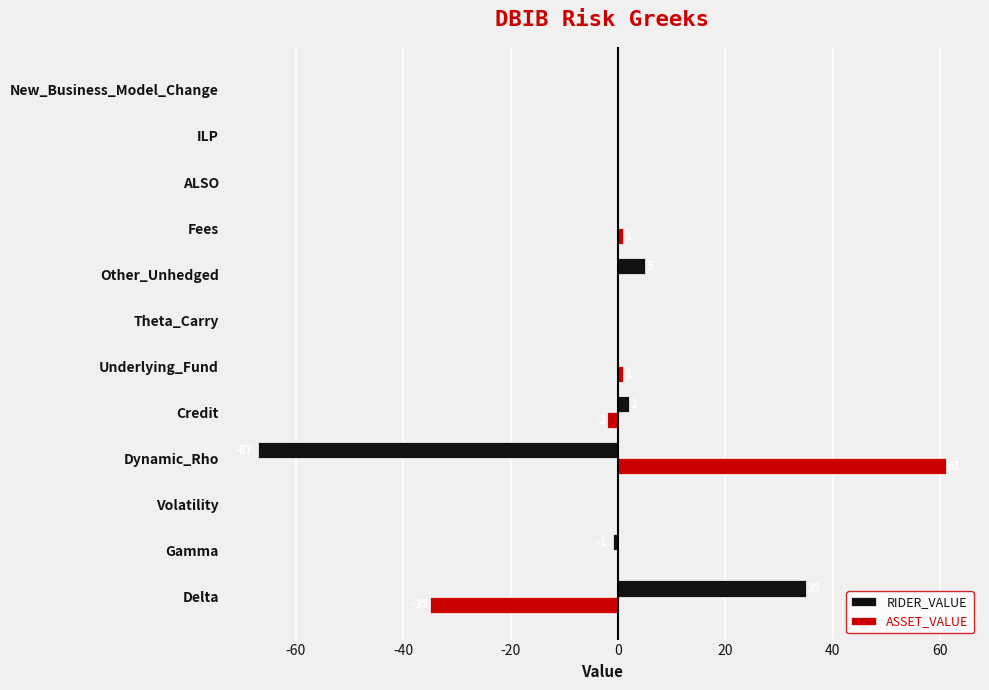

The ASSET_VALUE series shows 48 at Other_Unhedged. True or false?

False